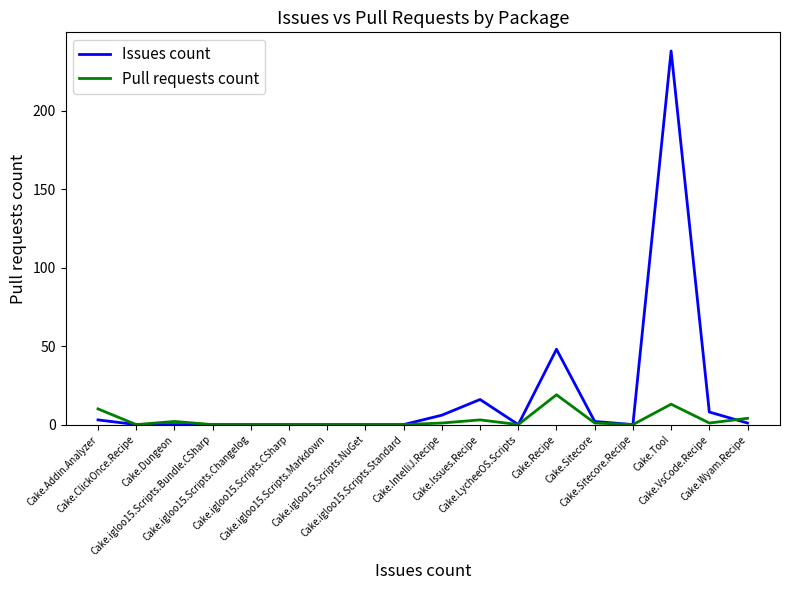

What value does the Issues count series have at Cake.Recipe, to the nearest 5?

50